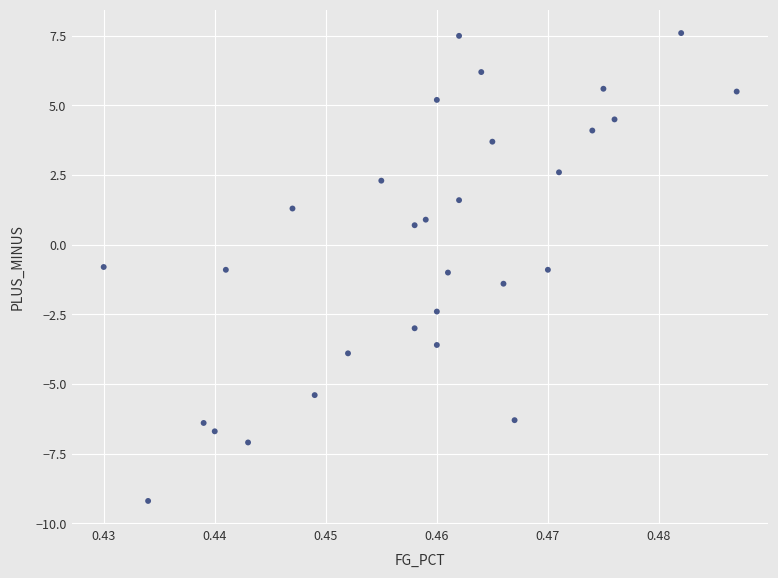

What is the range of Y values (max minus min)?

16.8